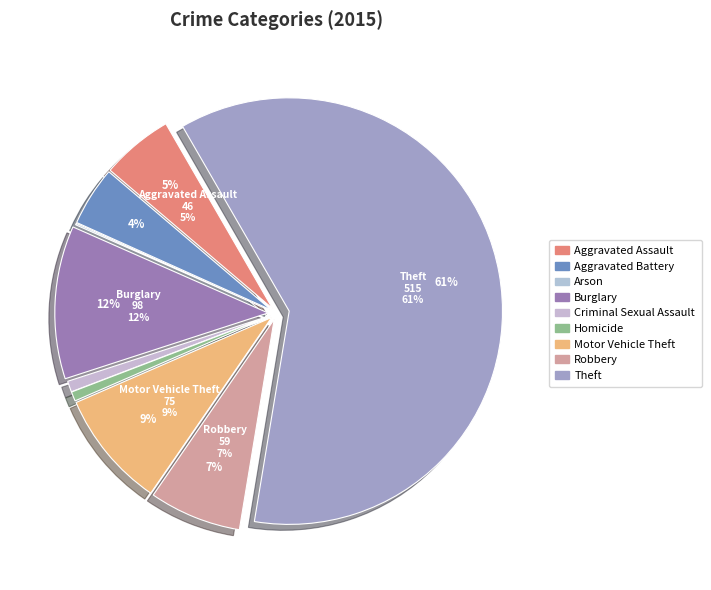

Which slice is the smallest?

Arson